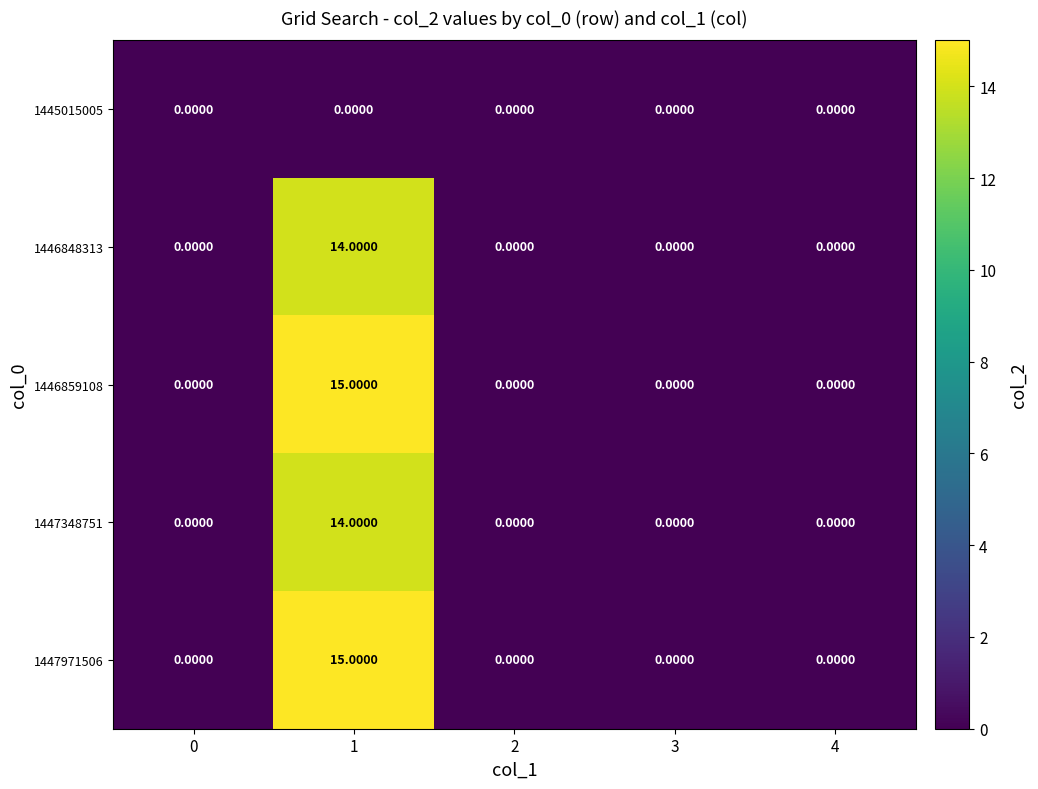

At which category is the sum across all series the highest?

1